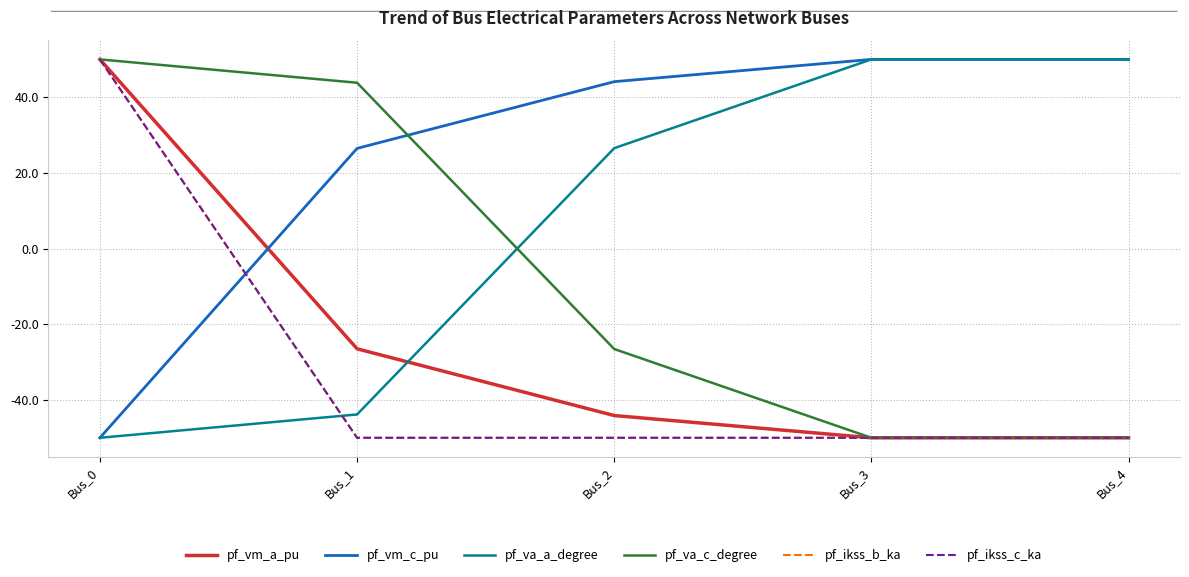

What is the sum of all pf_va_a_degree values?

32.7